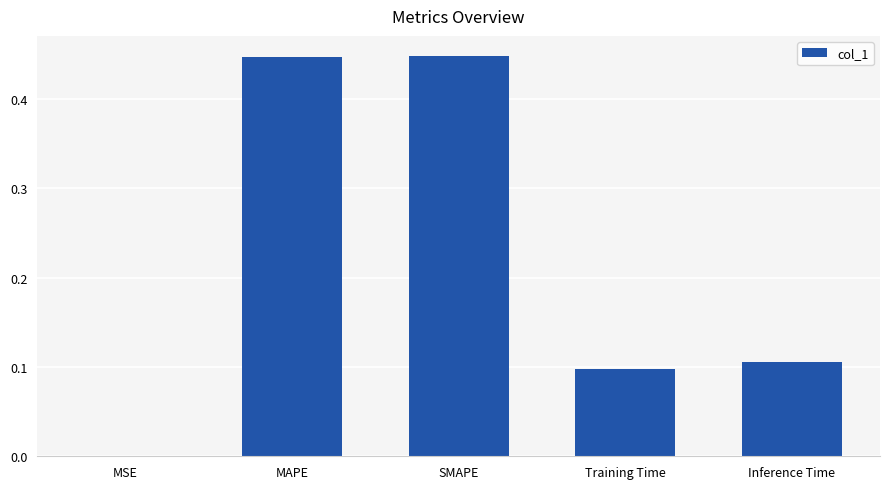

True or false: the data shows 0.0 at Inference Time.

False